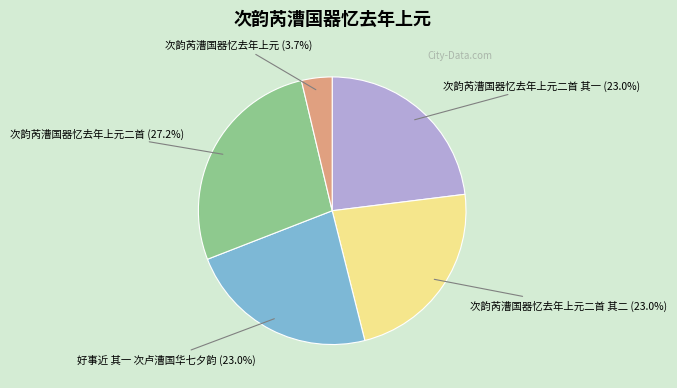

The 次韵芮漕国器忆去年上元二首 slice represents 27% of the pie. True or false?

True